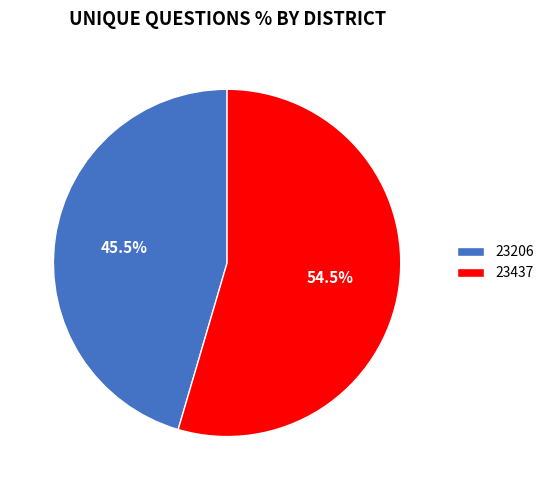

What is the ratio of the value at 23206 to the value at 23437?

0.8